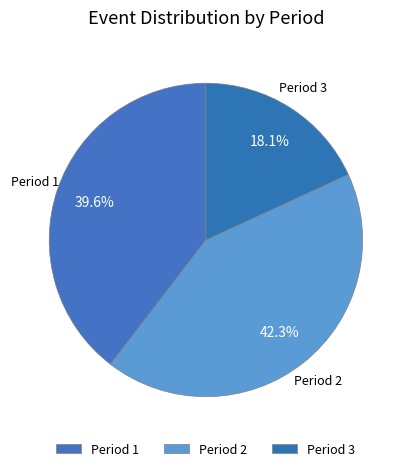

Combined, do Period 2 and Period 1 account for over 50%?

Yes